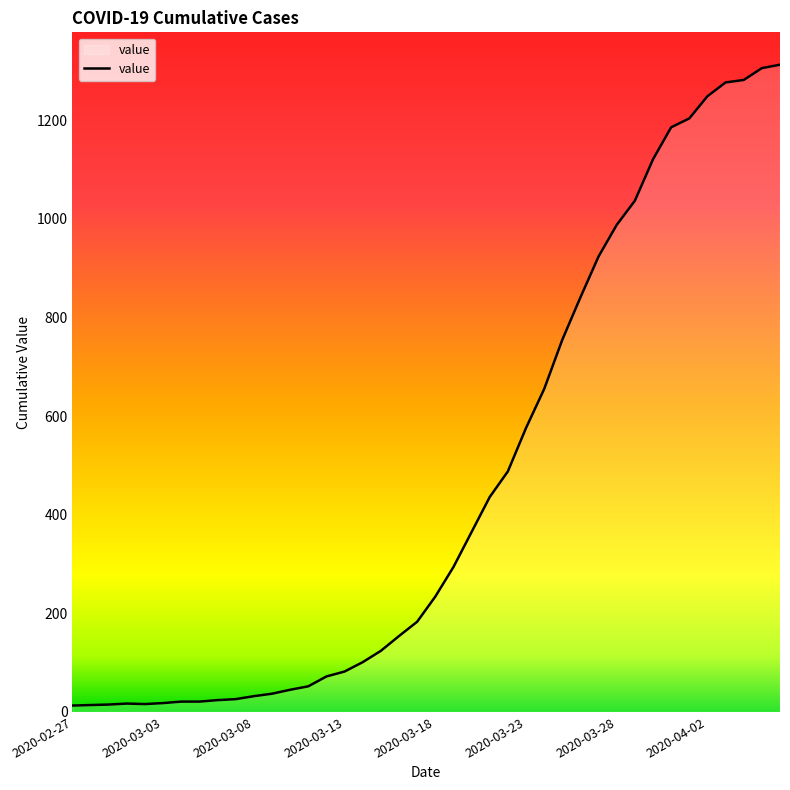

What is the sum of all values?

18598